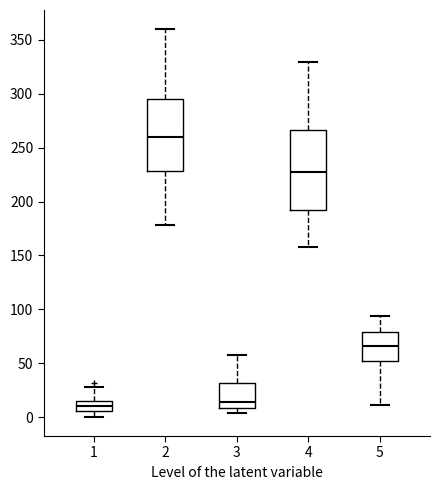

Comparing the boxes themselves (not the whiskers), which one is the tallest?

4